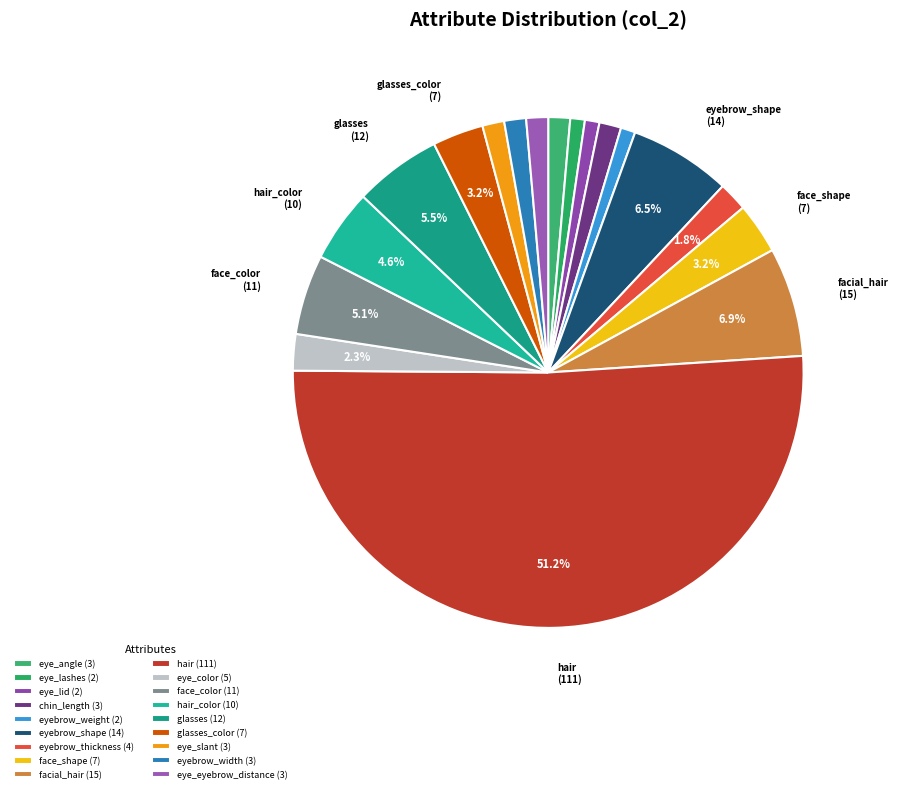

Which slice represents more than half of the pie?

hair (111)